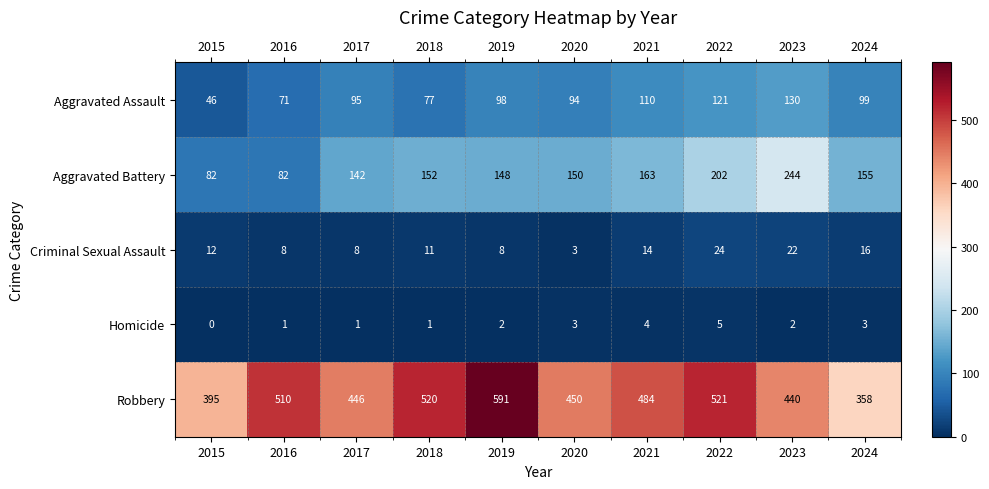

How many values in the Aggravated Assault series are below 98?

5